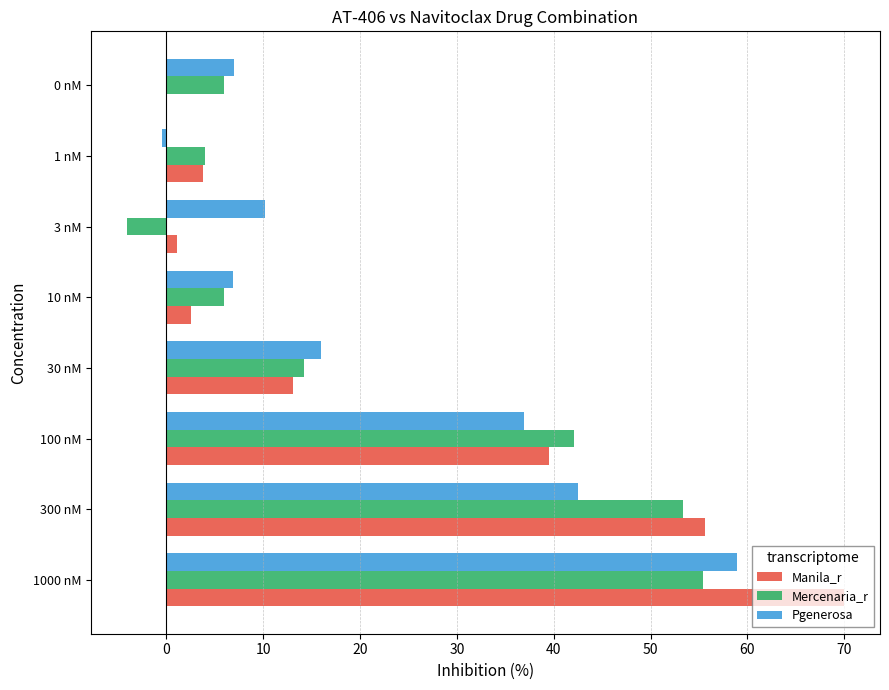

Between 30 nM and 0 nM, which series saw the biggest shift?

Manila_r